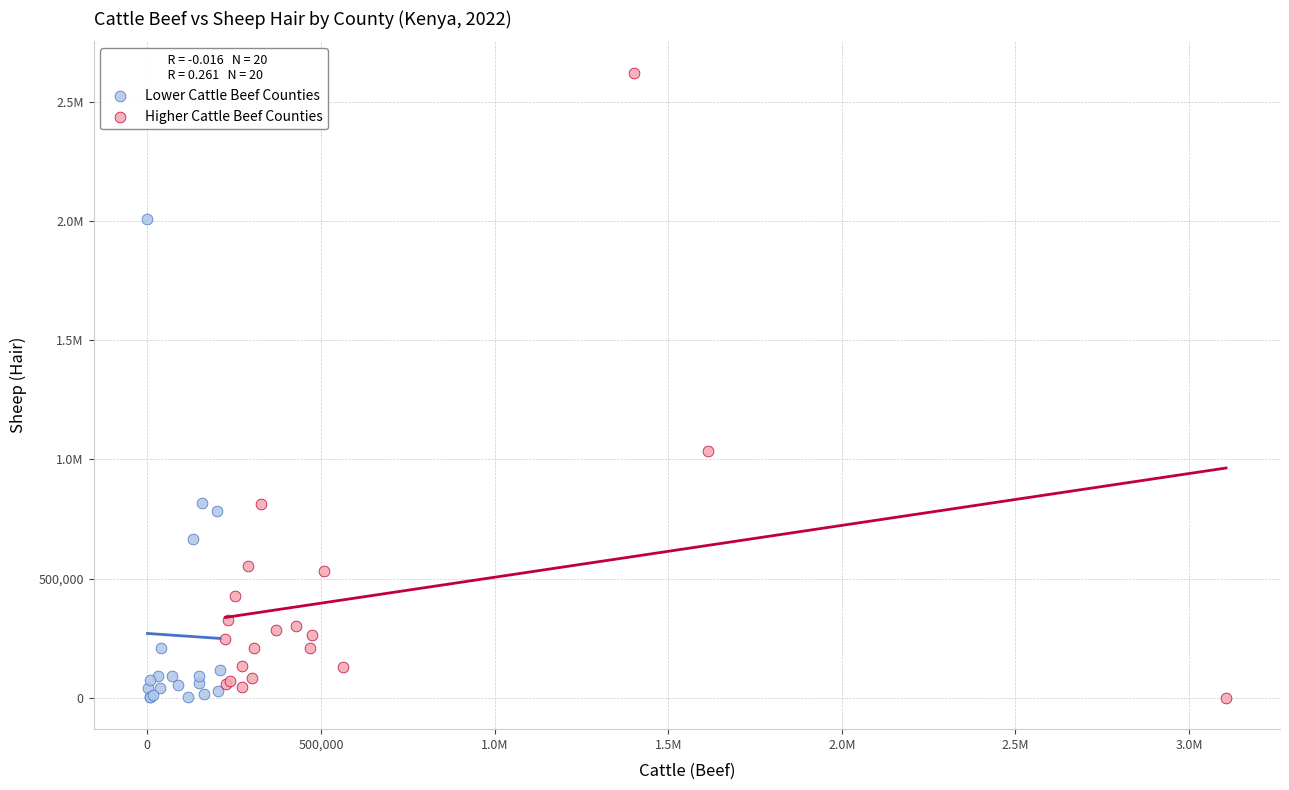

What are all the series names shown in the legend?

Lower Cattle Beef Counties, Higher Cattle Beef Counties